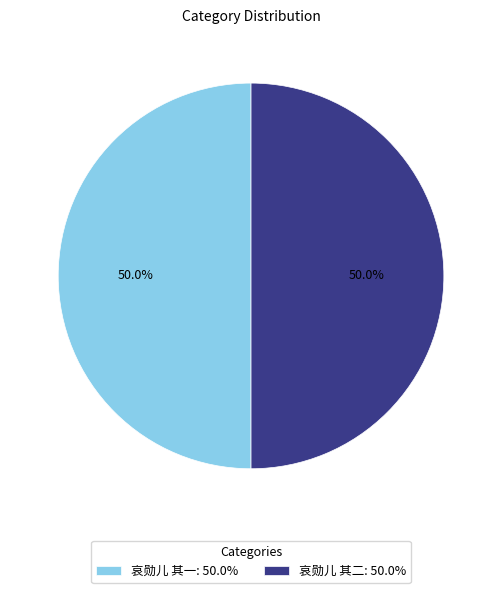

What percentage do 哀勋儿 其一: 50.0% and 哀勋儿 其二: 50.0% together represent?

100.0%